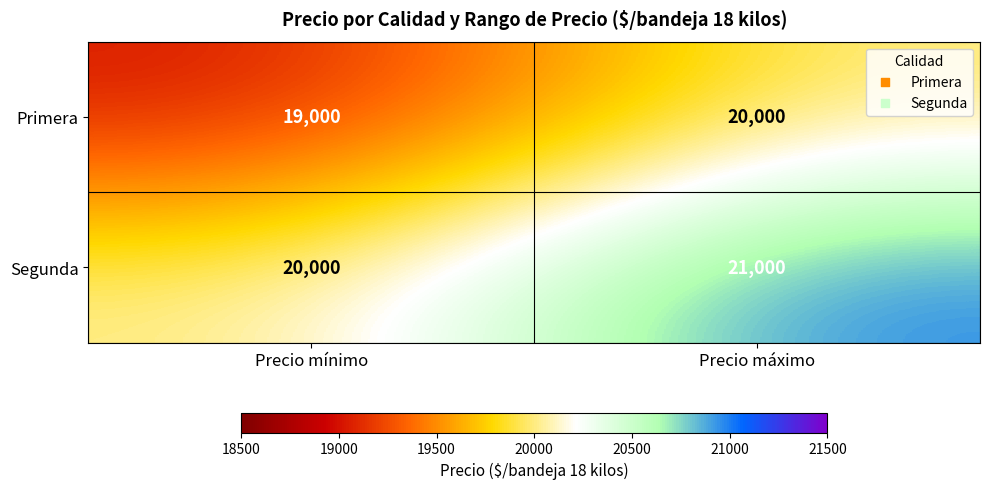

The Segunda series shows 21000 at Precio máximo. True or false?

True